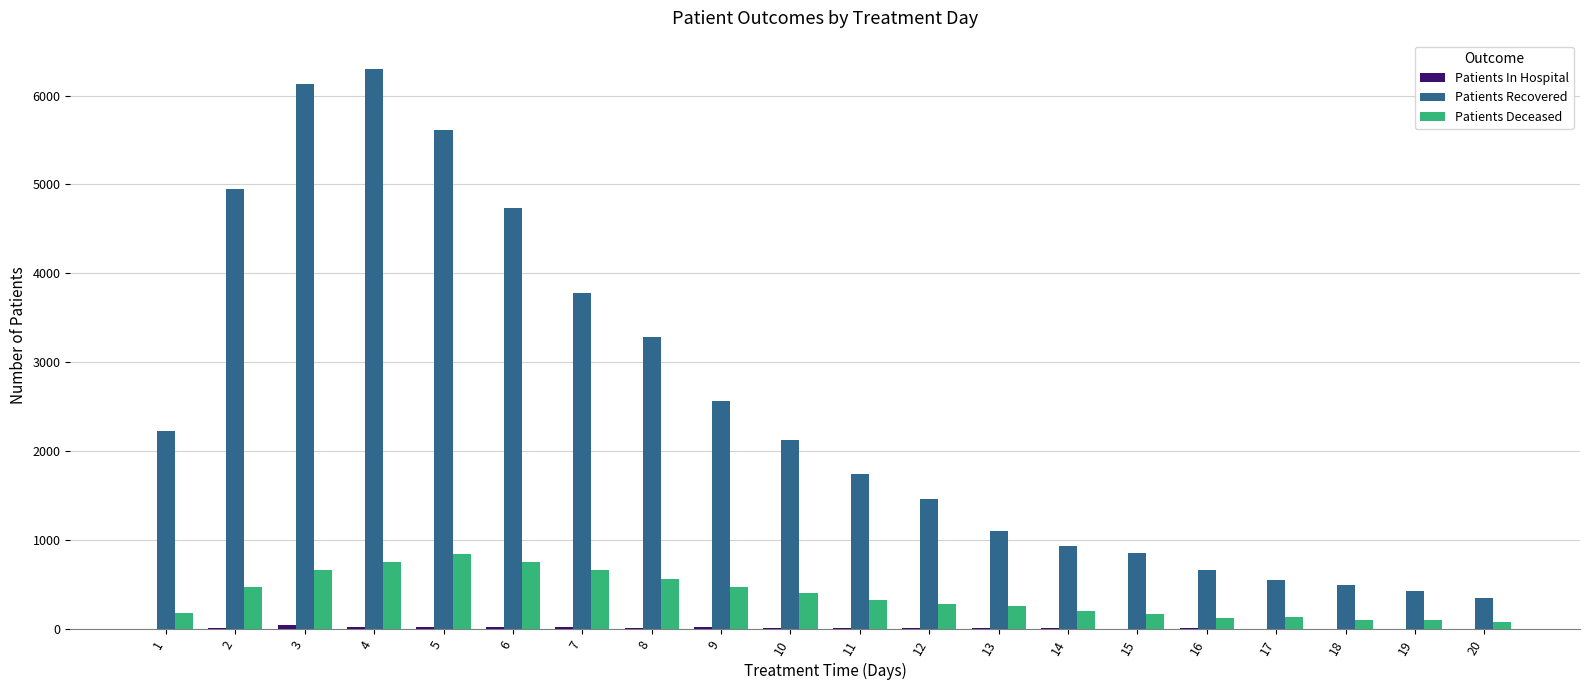

Which series has the largest total across all categories?

Patients Recovered